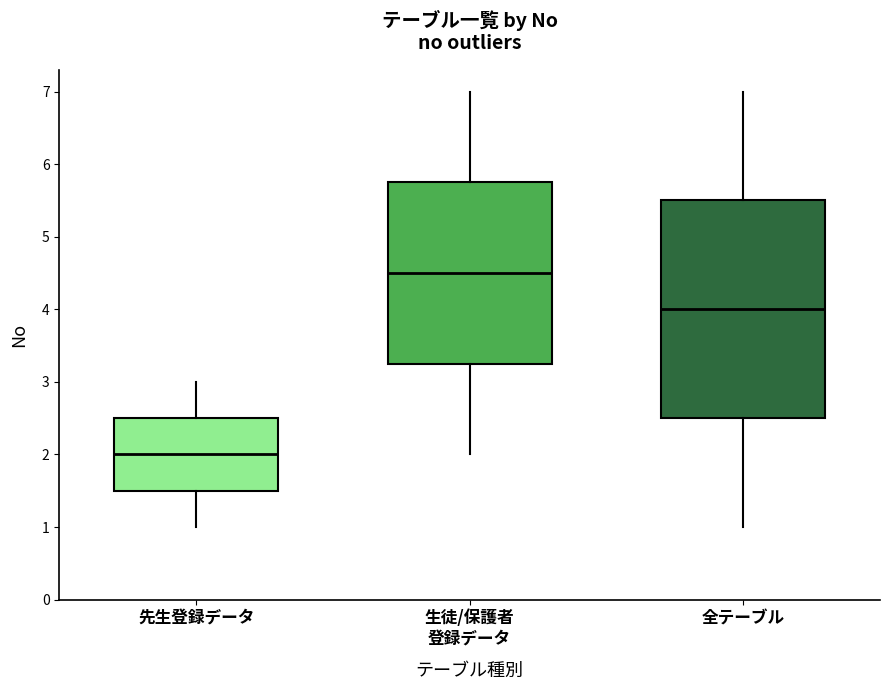

Reading left to right, read every box against the y-axis: the position of its median line, the range the box covers, and the ends of its whiskers. The values are not printed on the chart, so give them approximately, as read against the axis.

先生登録データ: median 2.0, box 1.5 to 2.5, whiskers 1.0 to 3.0
生徒/保護者 登録データ: median 4.5, box 3.3 to 5.8, whiskers 2.0 to 7.0
全テーブル: median 4.0, box 2.5 to 5.5, whiskers 1.0 to 7.0